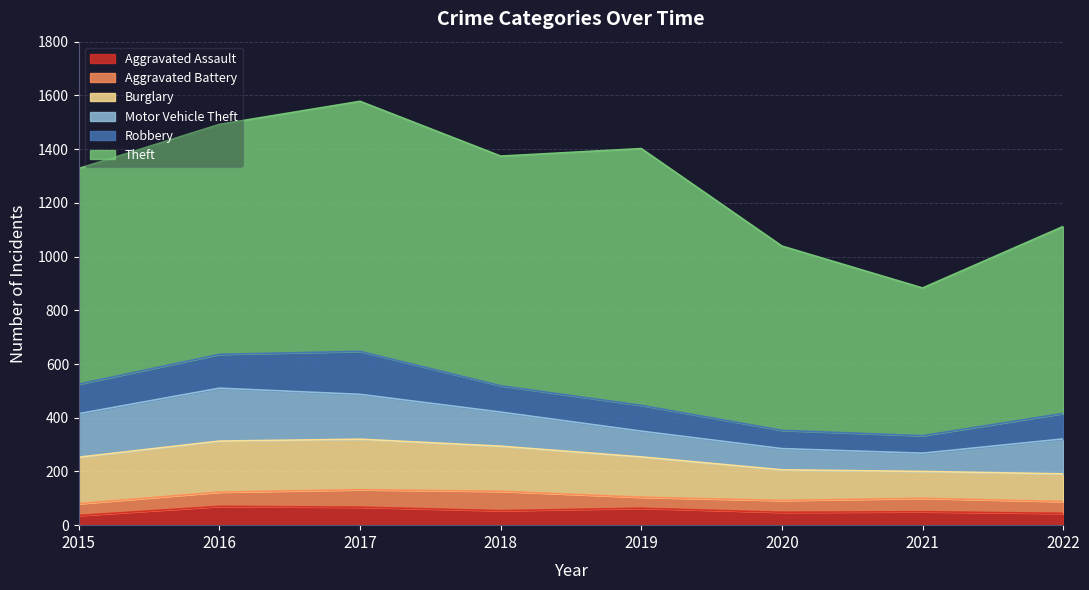

At which label does Motor Vehicle Theft first exceed 130?

2015